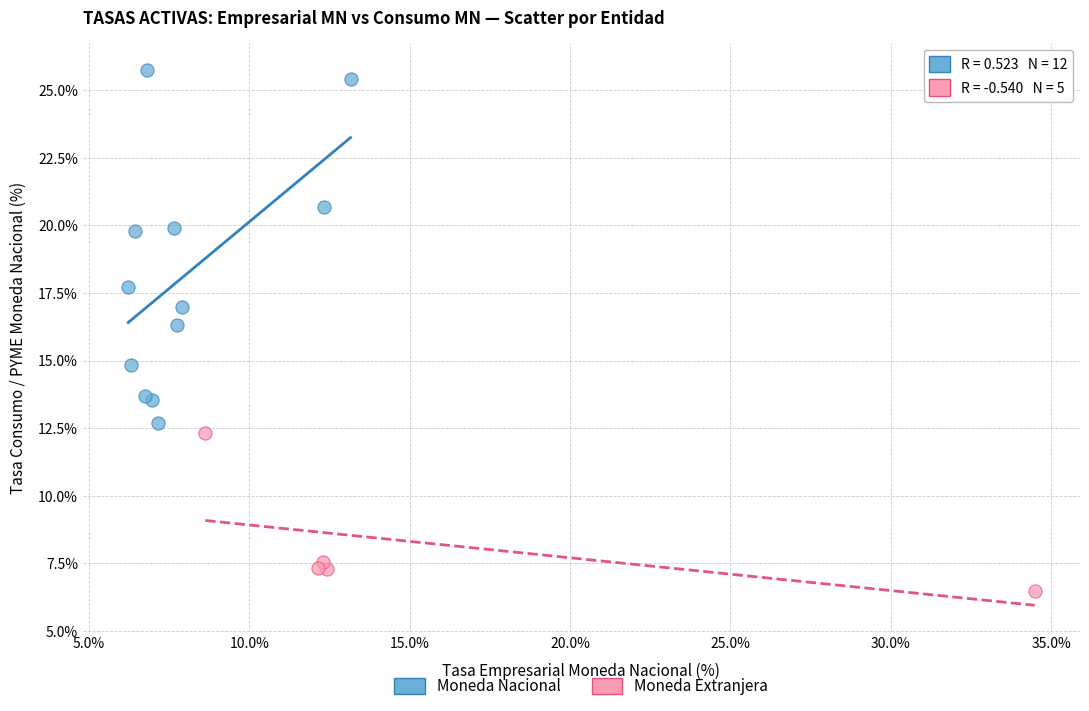

Which series contains the highest Y value?

Moneda Nacional